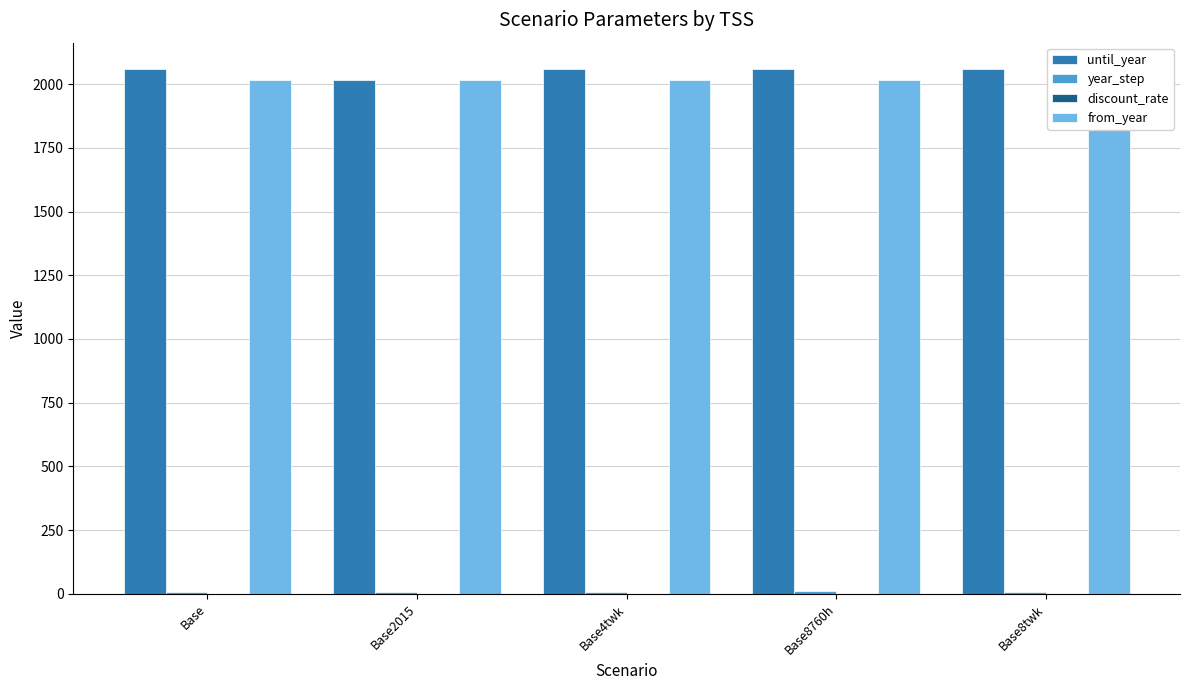

What is the smallest value displayed?

0.1